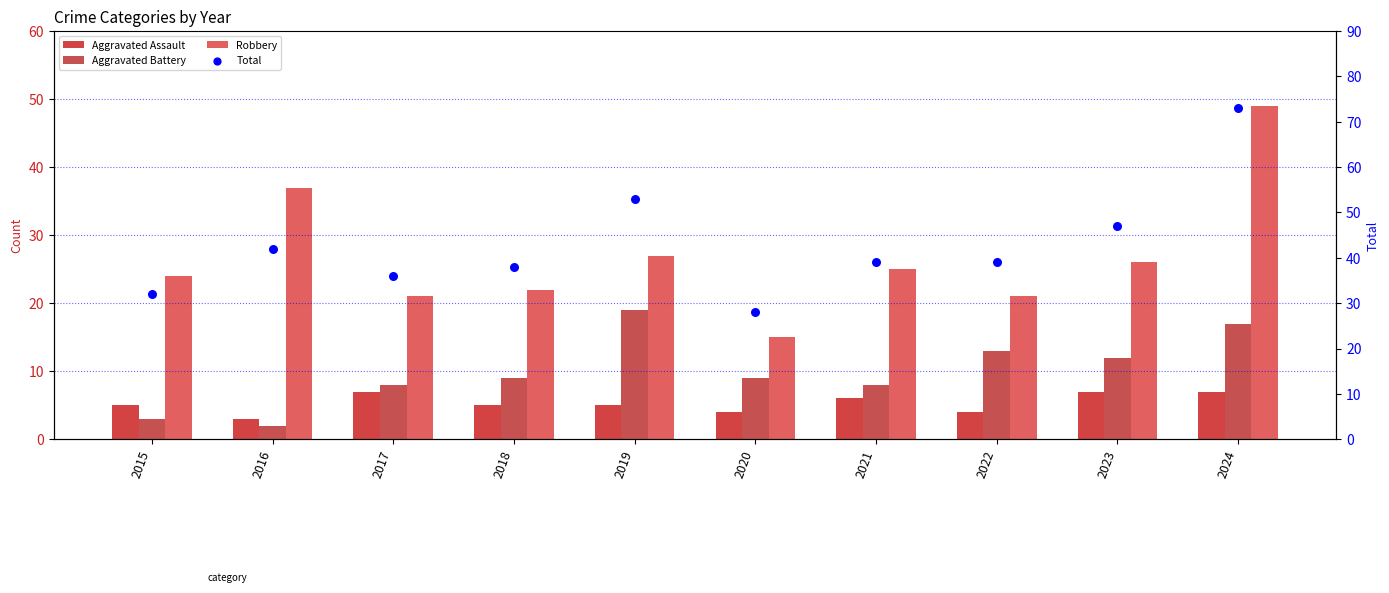

At which category is the sum across all series the highest?

2024